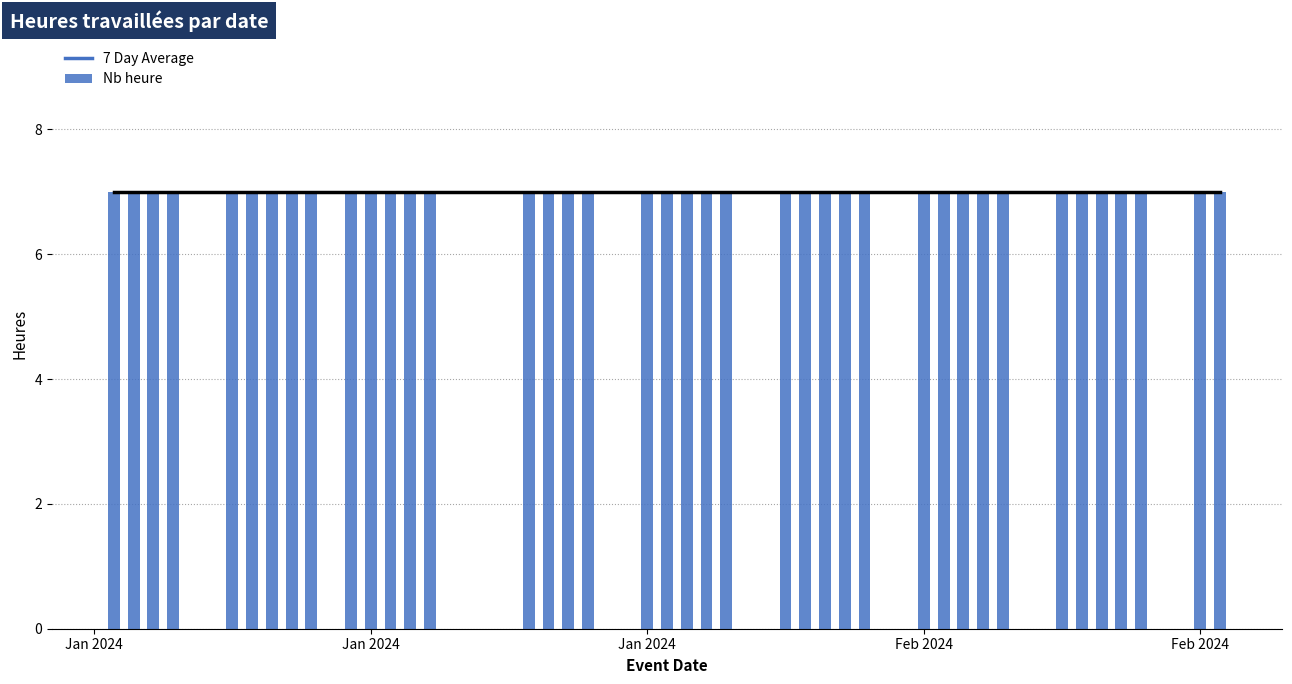

What is the sum of the Nb heure values at 2024-02-02 and 2024-01-08?

14